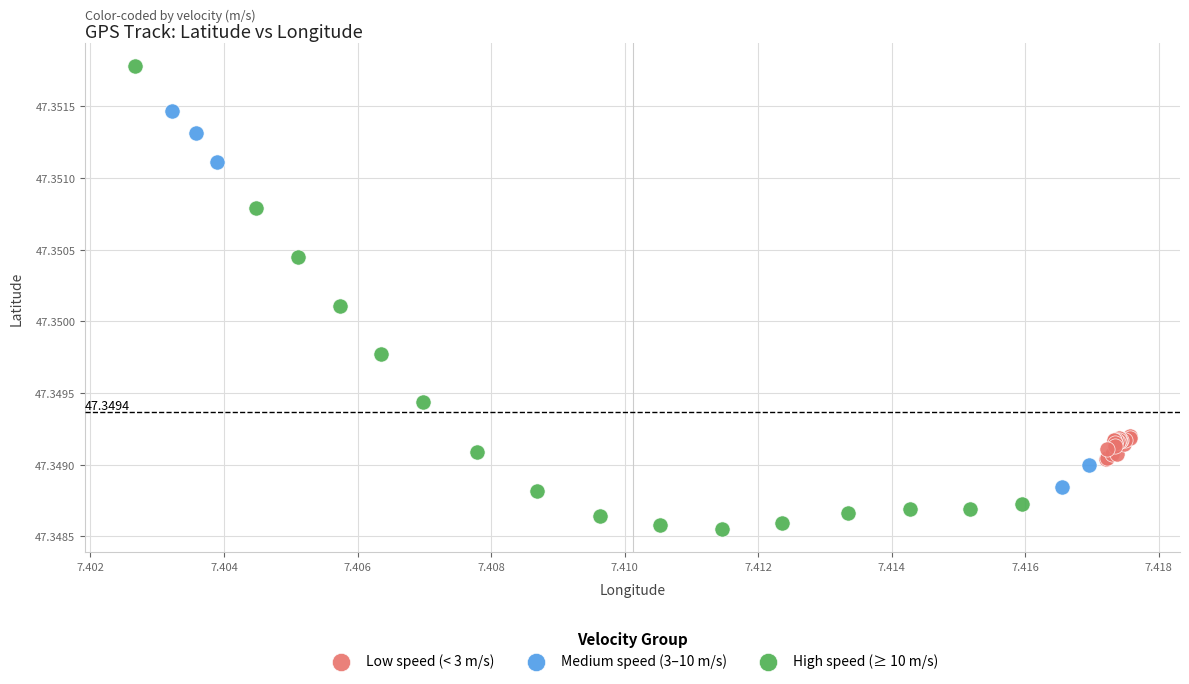

Which series reaches the minimum Y coordinate?

High speed (≥ 10 m/s)